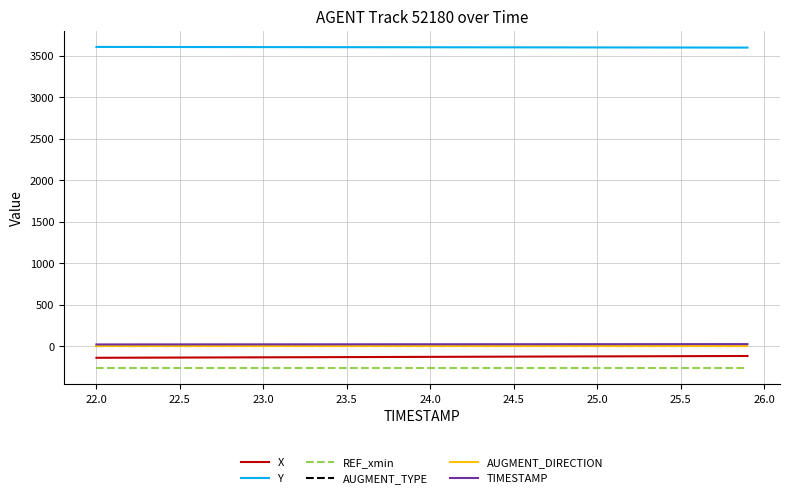

Which series has the largest total across all categories?

Y